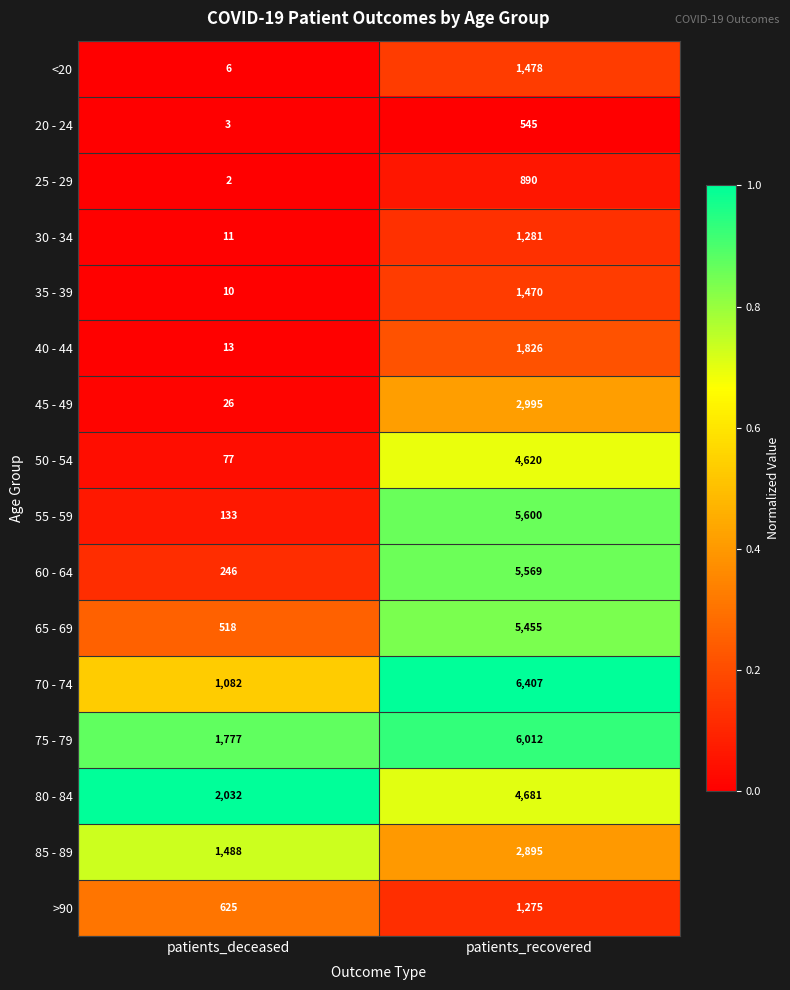

What is the difference between the highest and lowest values at patients_deceased?

2030